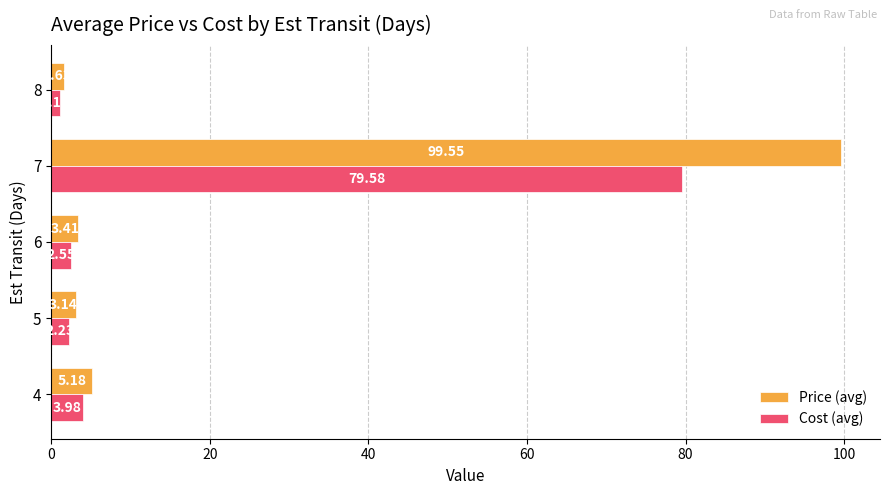

At which category is the sum across all series the highest?

7